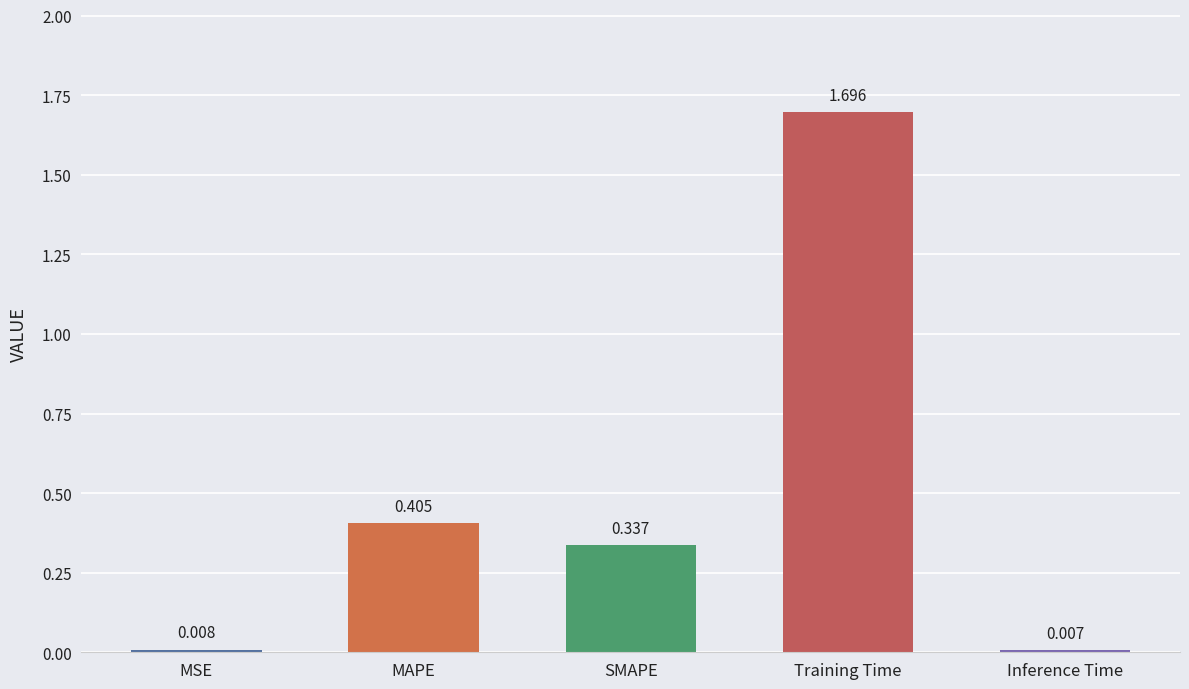

Rank the categories by value from highest to lowest.

Training Time, MAPE, SMAPE, MSE, Inference Time